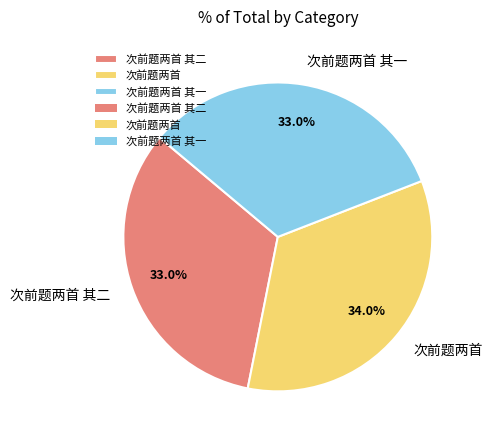

What percentage is NOT represented by 次前题两首 其二?

67.0%